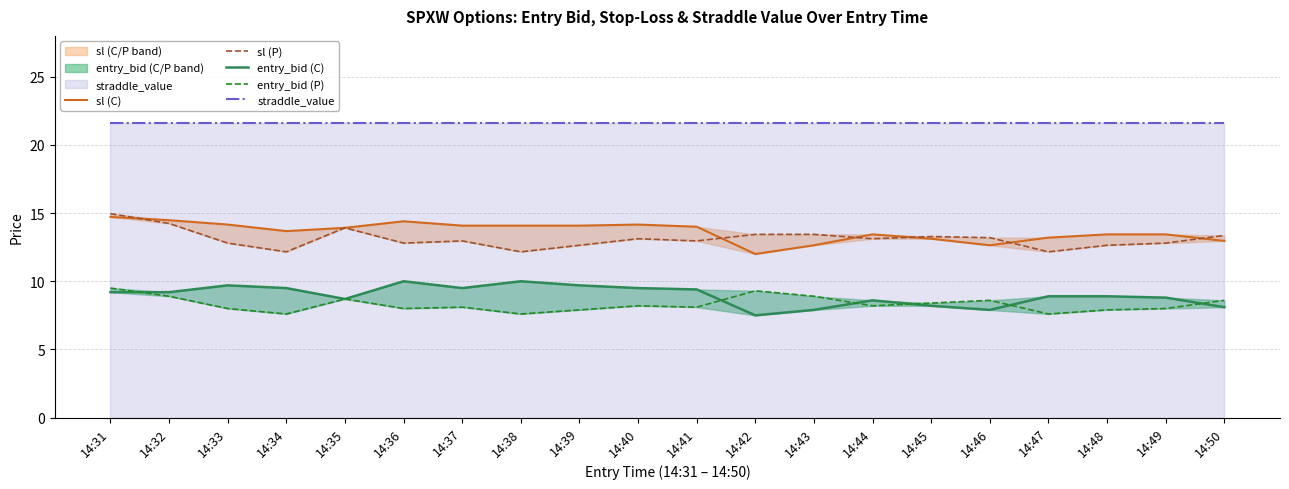

Does the chart display data point markers on the line(s)?

No